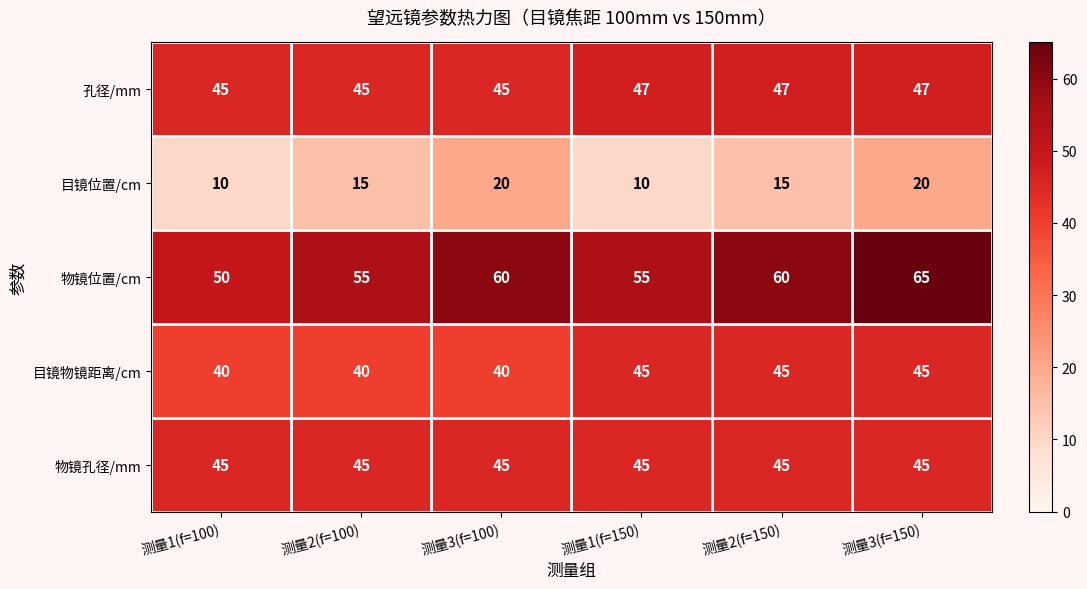

Reading left to right, list all the values displayed in this chart.

孔径/mm: 测量1(f=100)=45	测量2(f=100)=45	测量3(f=100)=45	测量1(f=150)=47	测量2(f=150)=47	测量3(f=150)=47
目镜位置/cm: 测量1(f=100)=10	测量2(f=100)=15	测量3(f=100)=20	测量1(f=150)=10	测量2(f=150)=15	测量3(f=150)=20
物镜位置/cm: 测量1(f=100)=50	测量2(f=100)=55	测量3(f=100)=60	测量1(f=150)=55	测量2(f=150)=60	测量3(f=150)=65
目镜物镜距离/cm: 测量1(f=100)=40	测量2(f=100)=40	测量3(f=100)=40	测量1(f=150)=45	测量2(f=150)=45	测量3(f=150)=45
物镜孔径/mm: 测量1(f=100)=45	测量2(f=100)=45	测量3(f=100)=45	测量1(f=150)=45	测量2(f=150)=45	测量3(f=150)=45